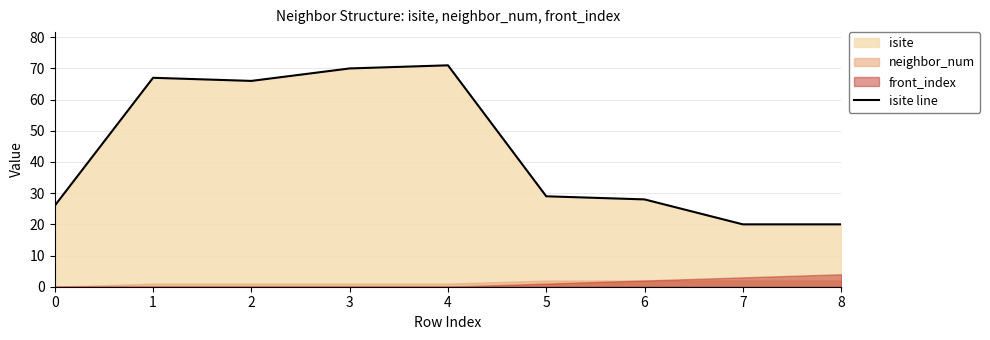

Rank the categories by value from lowest to highest.

7, 8, 0, 6, 5, 2, 1, 3, 4